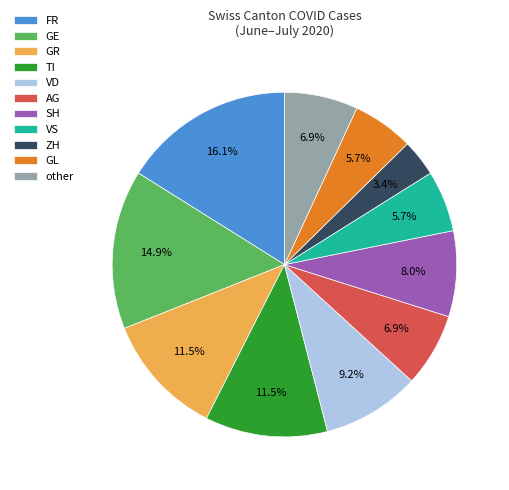

To the nearest percent, what is the difference between the largest and smallest slice percentages?

13%